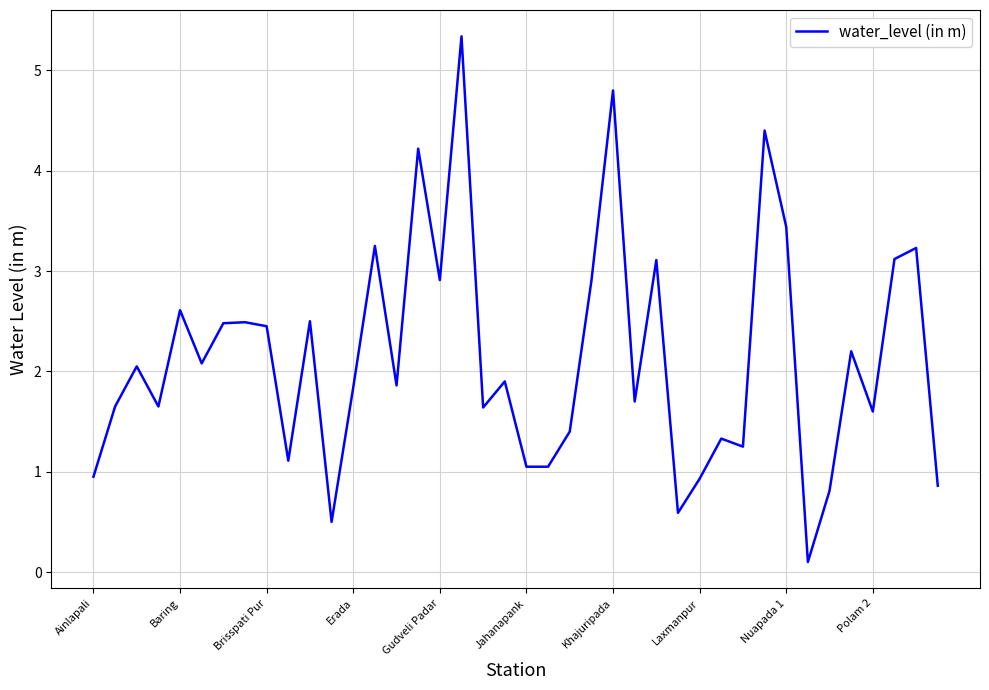

The chart shows a value of 2.9 at Gudveli Padar. True or false?

True